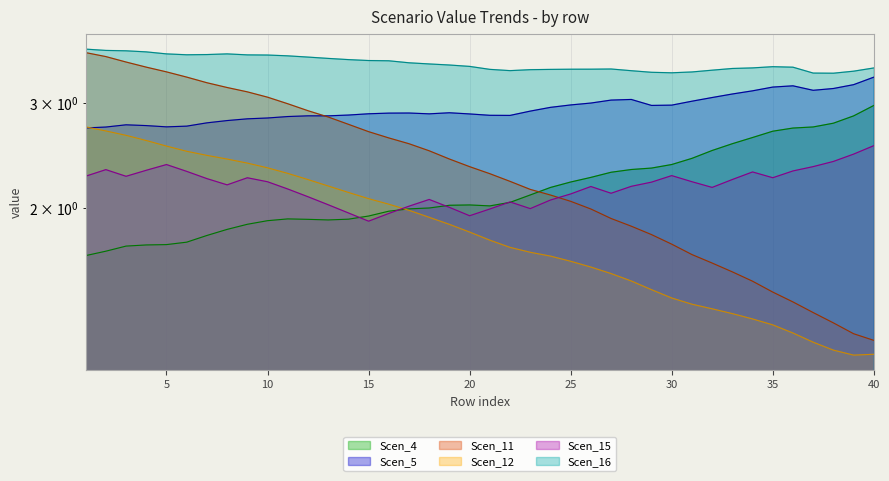

What is the smallest value displayed?

1.1